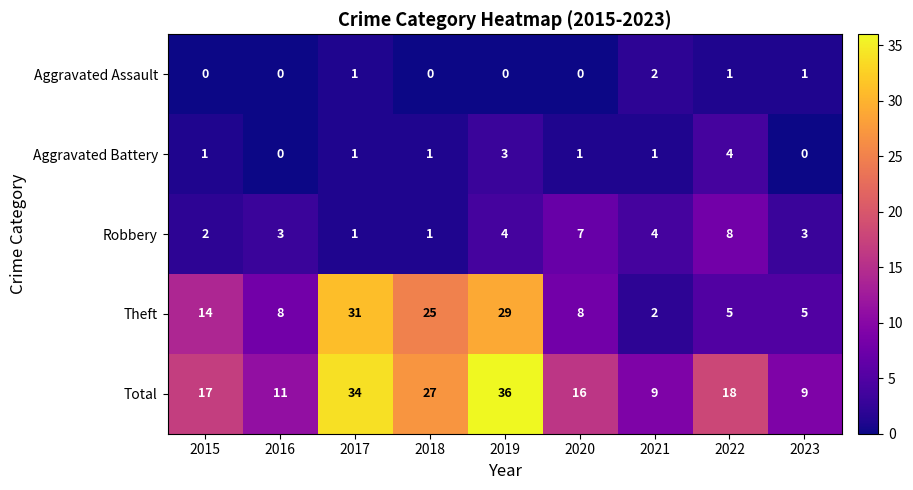

List the series in order of their peak value, highest first.

Total, Theft, Robbery, Aggravated Battery, Aggravated Assault